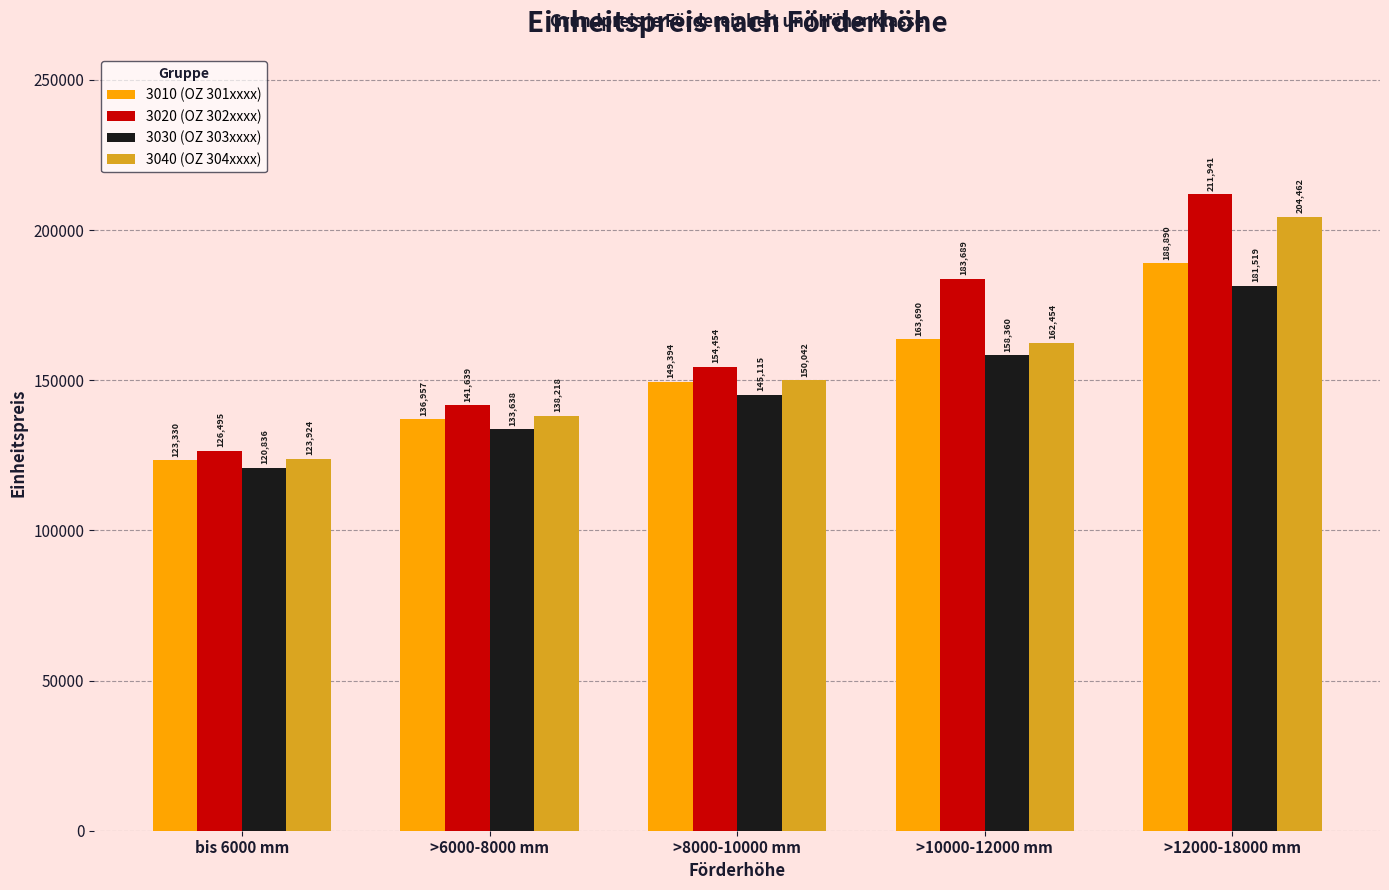

List the series in order of their overall mean, highest first.

3020 (OZ 302xxxx), 3040 (OZ 304xxxx), 3010 (OZ 301xxxx), 3030 (OZ 303xxxx)